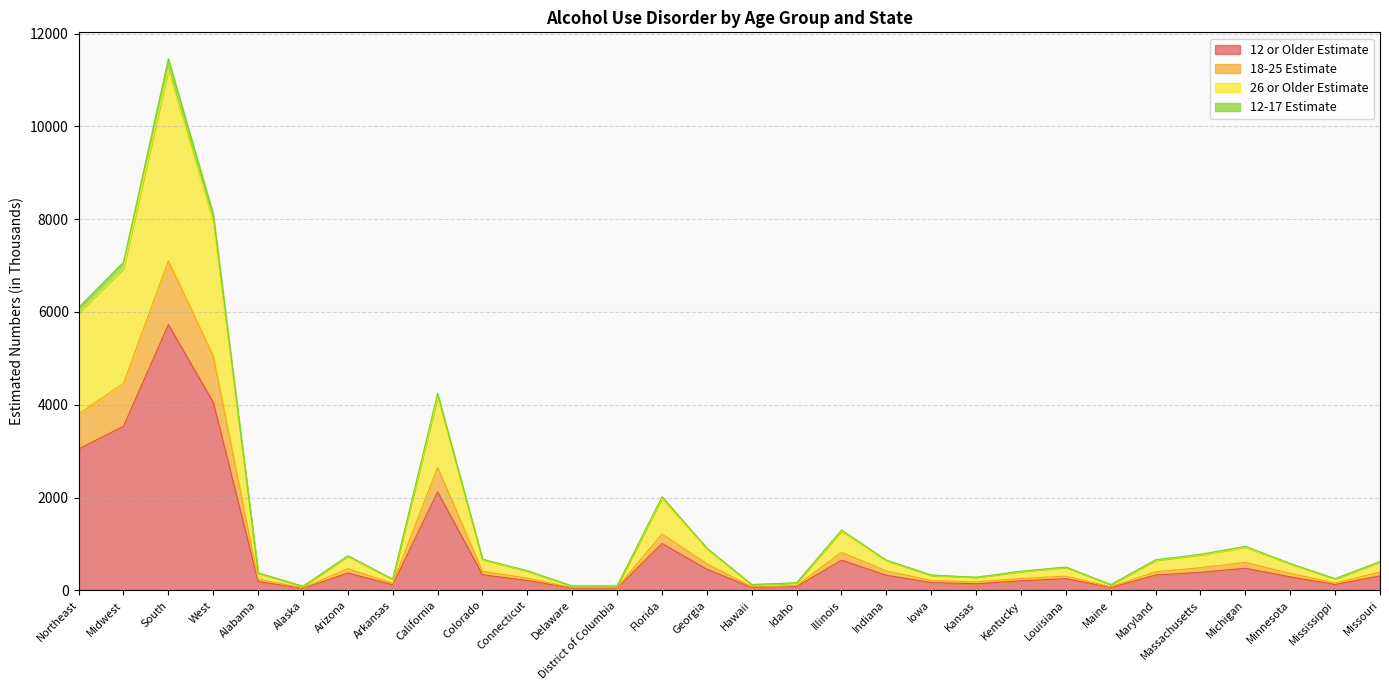

Where is 12-17 Estimate nearest to the value 5651?

Northeast